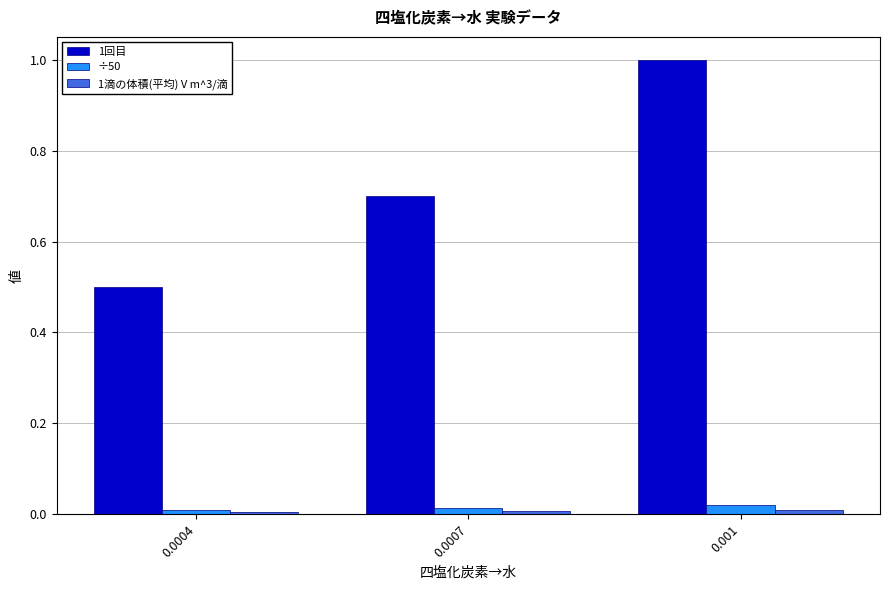

At which category does the chart reach its peak across all series?

0.001